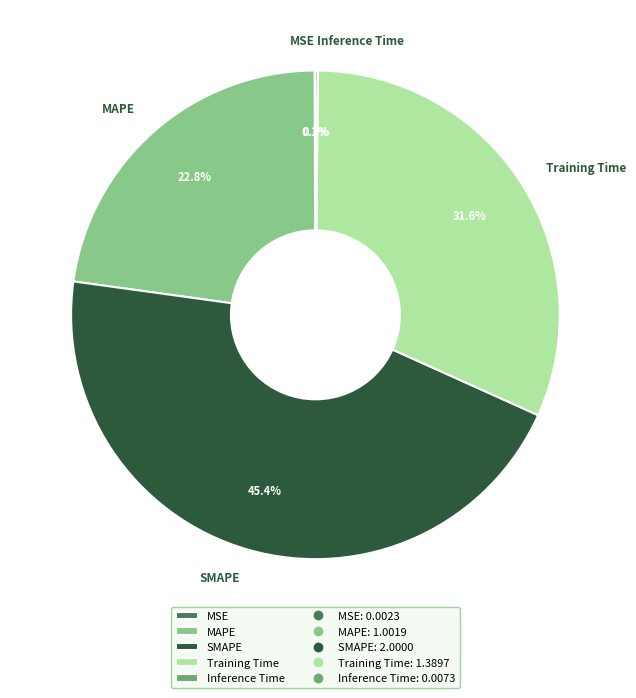

What percentage is NOT represented by MAPE?

77.2%